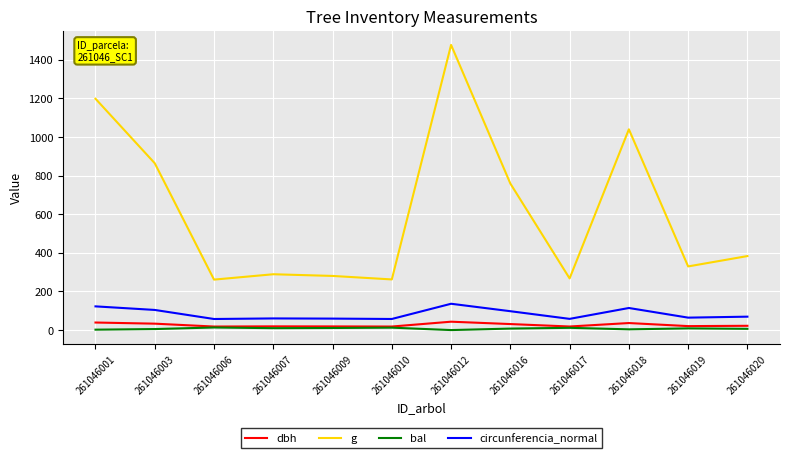

At which label is g closest to 868?

261046003